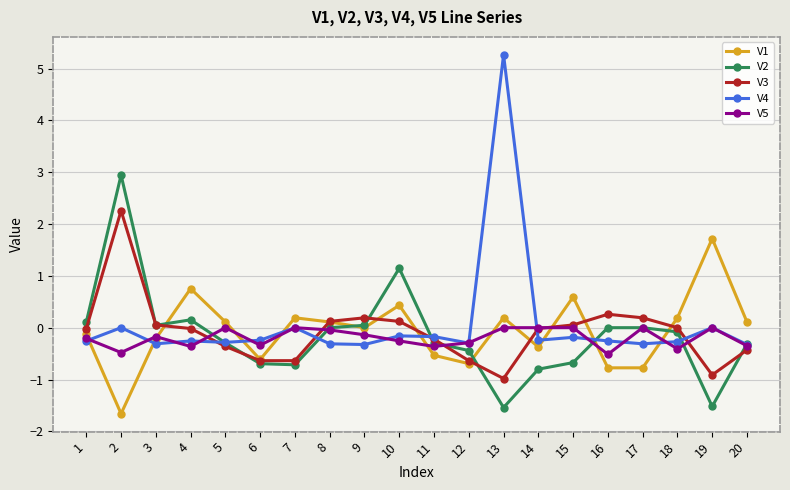

Which series changed the most between 10 and 15?

V2